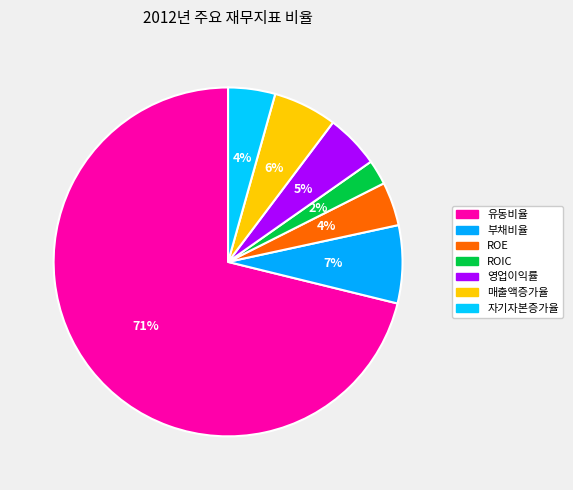

Rank the categories by value from lowest to highest.

ROIC, ROE, 자기자본증가율, 영업이익률, 매출액증가율, 부채비율, 유동비율